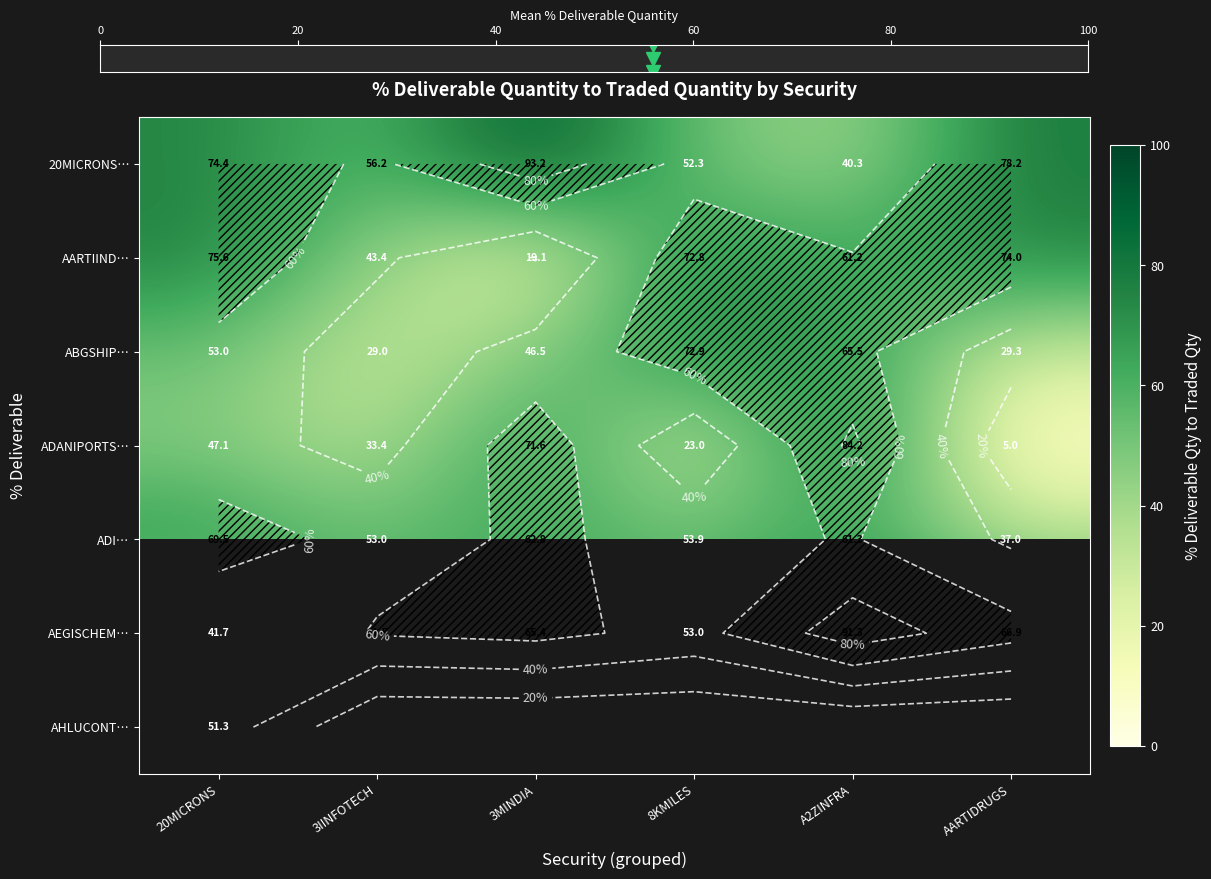

Between 20MICRONS and 8KMILES, which series saw the biggest shift?

ADANIPORTS…